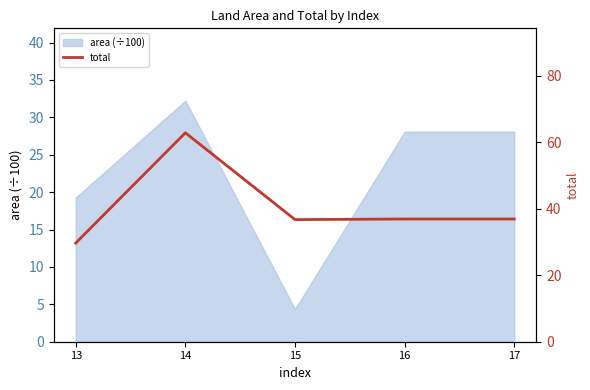

How many interior local peaks (higher than both neighbors) does the data have?

1